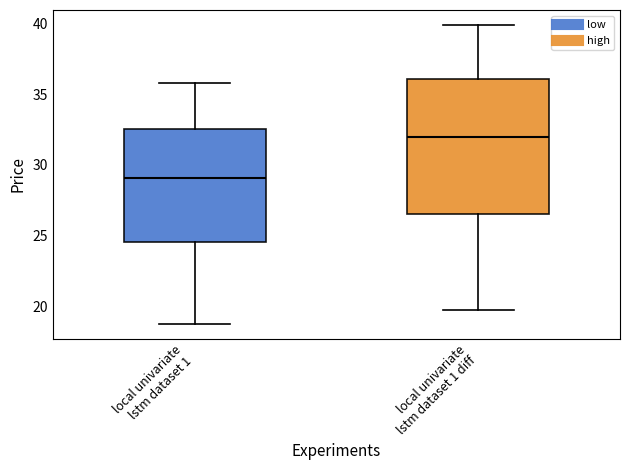

Reading left to right, transcribe this box plot: for each box, give where its median line is, the range the box spans, and where its two whiskers end, as read against the y-axis. The values are not printed on the chart, so give them approximately, as read against the axis.

local univariate lstm dataset 1: median 29.0, box 24.5 to 32.5, whiskers 19.0 to 36.0
local univariate lstm dataset 1 diff: median 32.0, box 26.5 to 36.0, whiskers 20.0 to 40.0